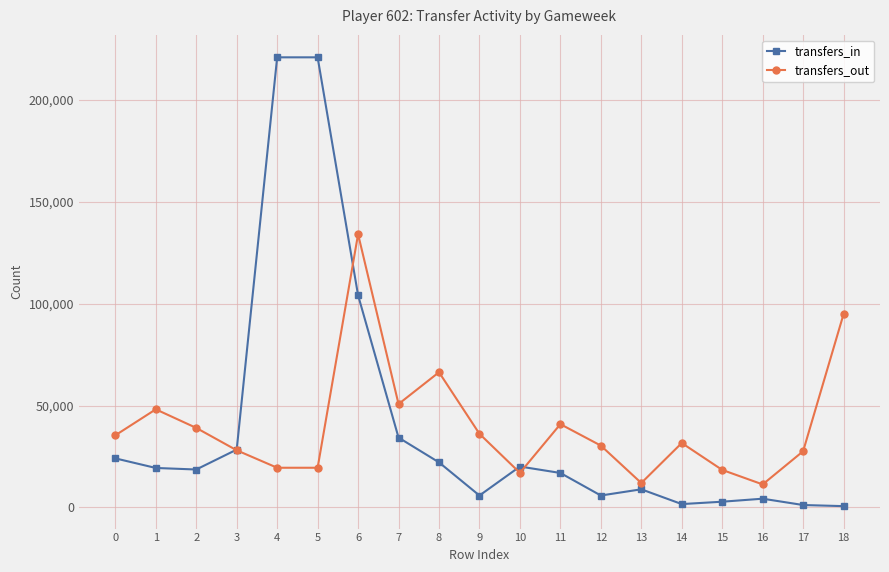

True or false: transfers_out has more than 1 points higher than both neighbors.

True